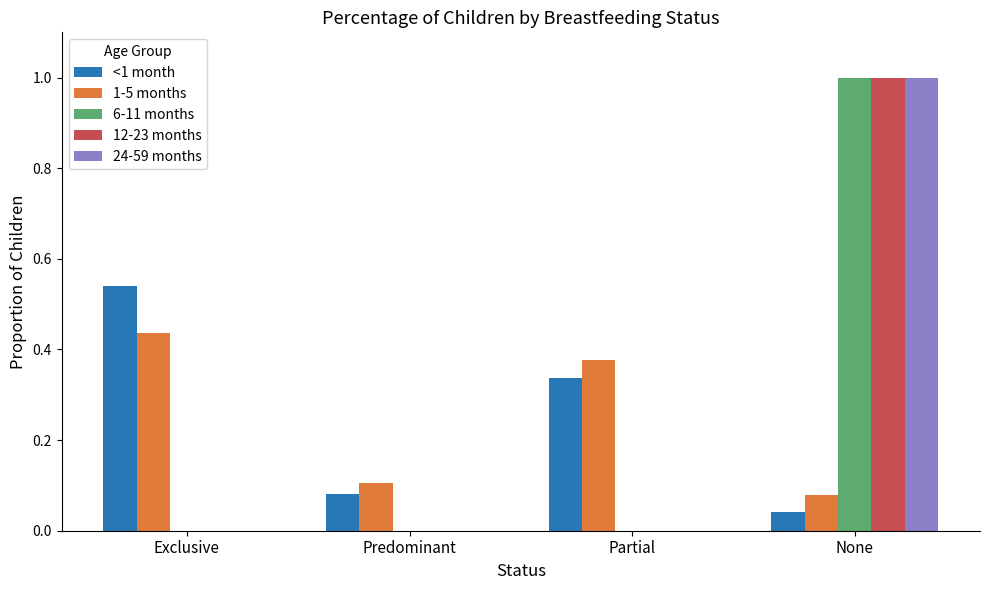

Count the 12-23 months values in the range 0 to 1.

4